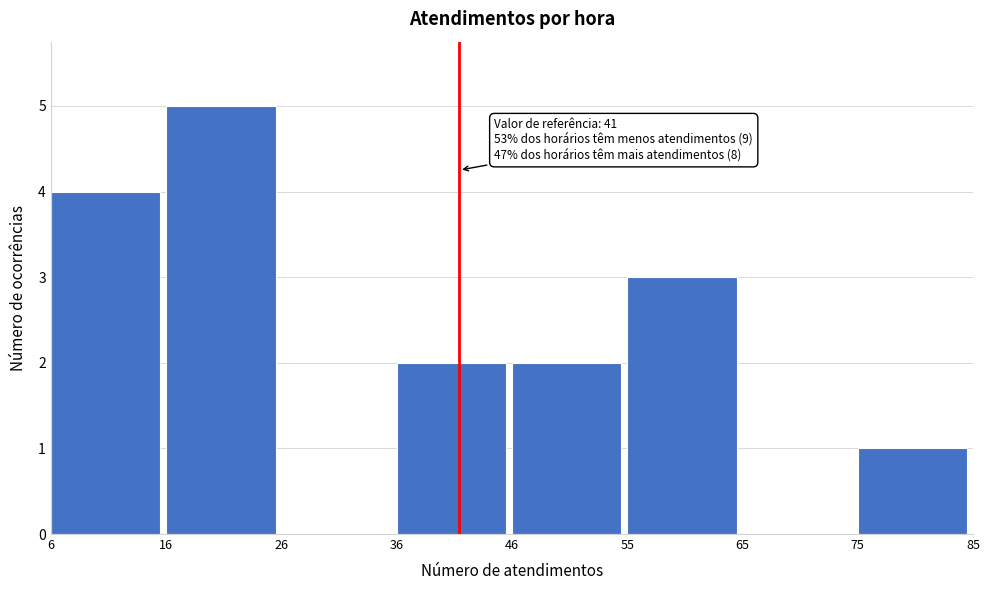

Over which range of the x-axis is the bar tallest?

16 to 26